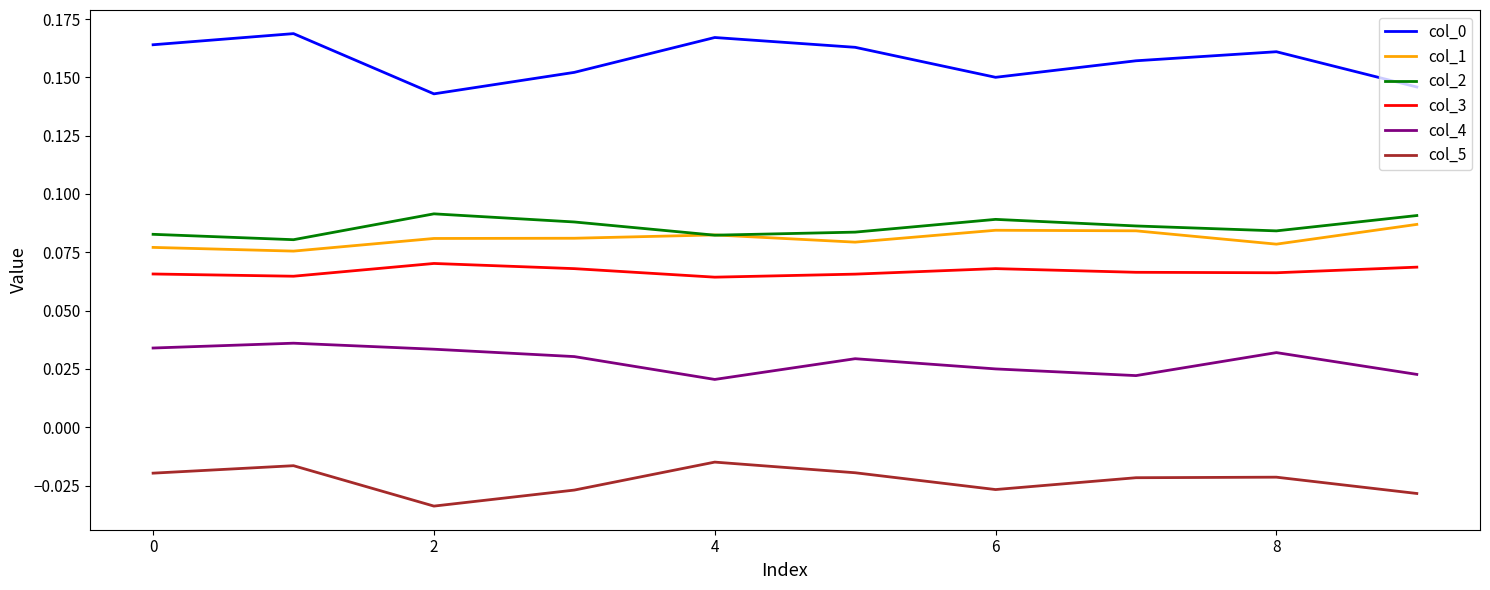

True or false: col_1 and col_3 cross at least once.

False